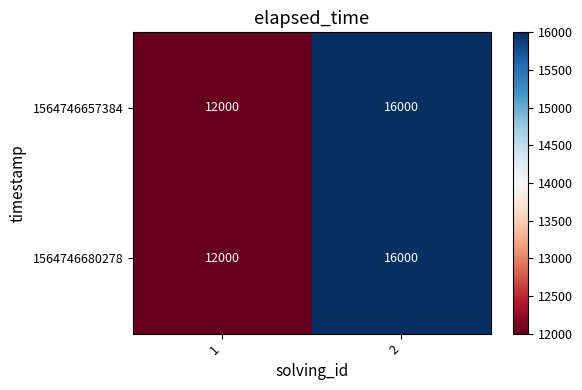

What is the difference between the 1564746657384 values at 2 and 1?

4000